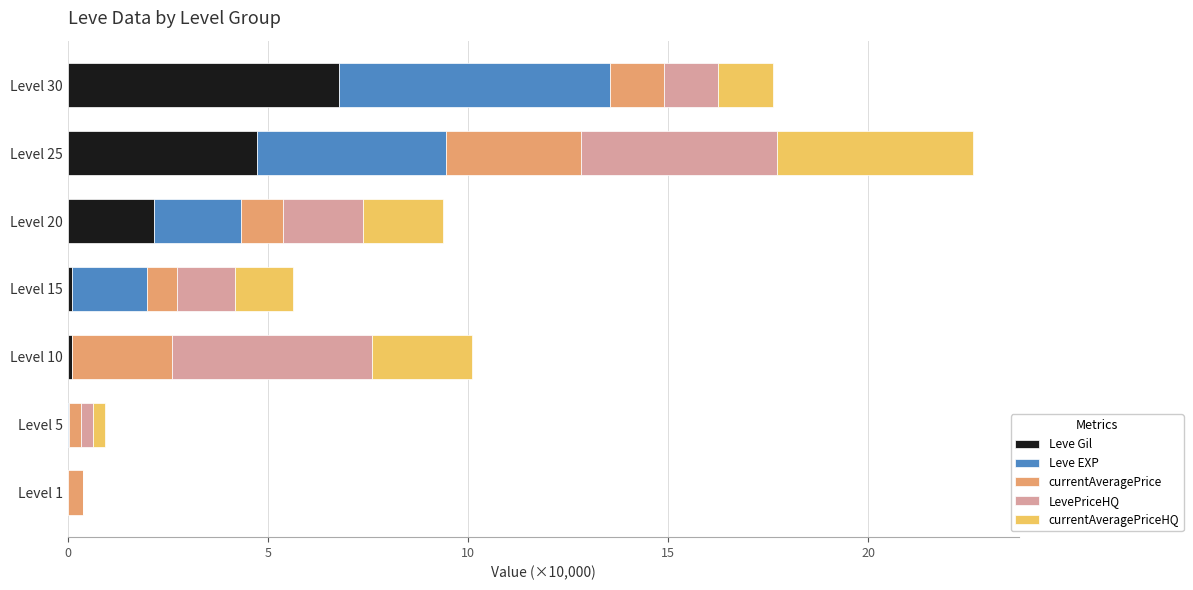

What is the total value across all series at Level 25?

22.6